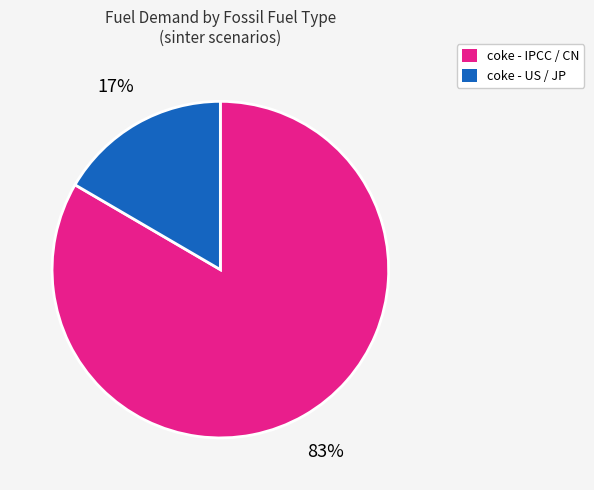

Does any single category account for the majority?

Yes